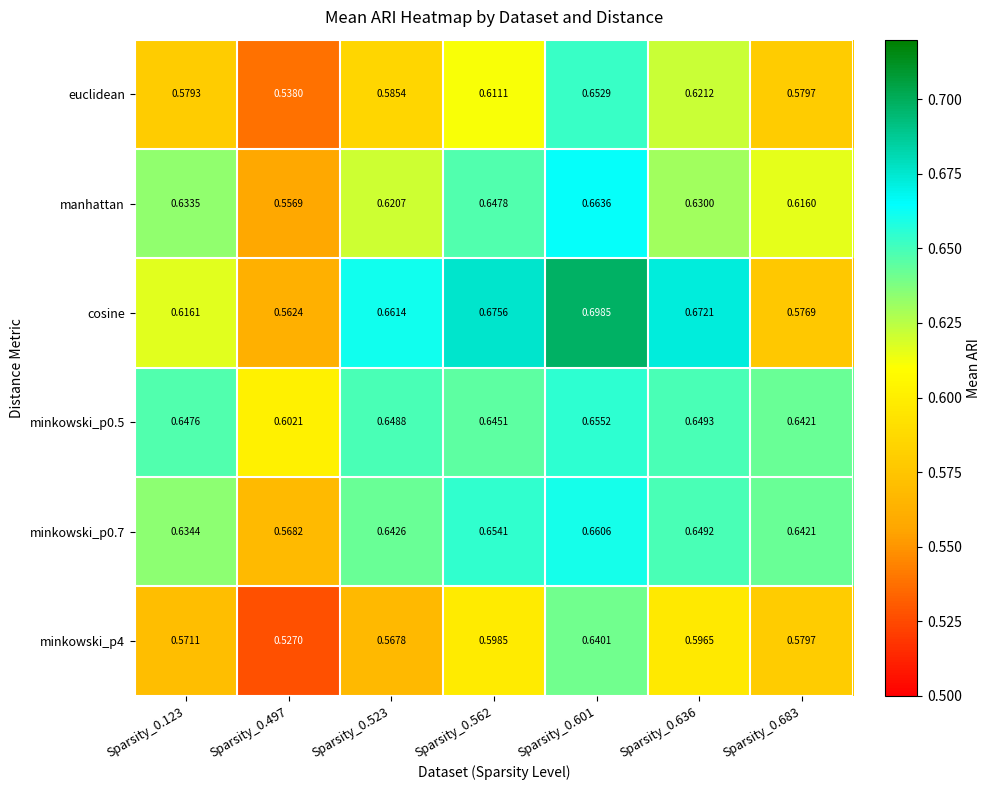

Which series has the widest spread of values?

cosine